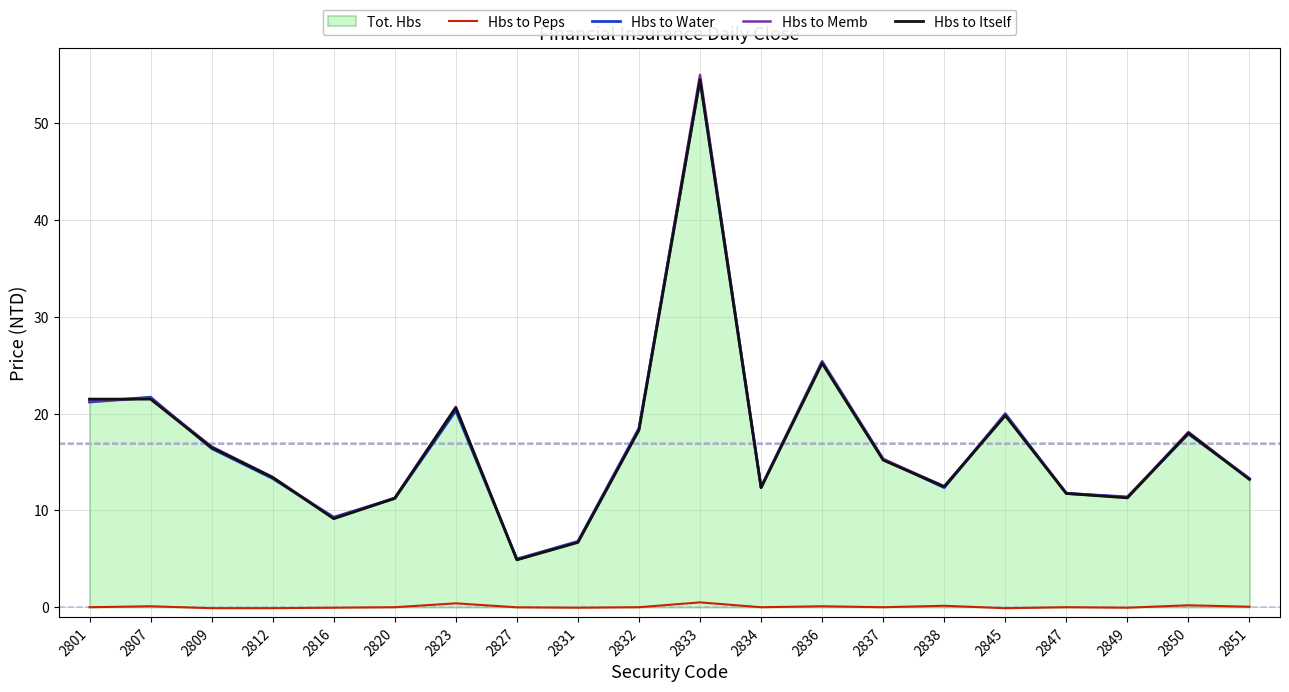

At which category is the sum across all series the highest?

2833